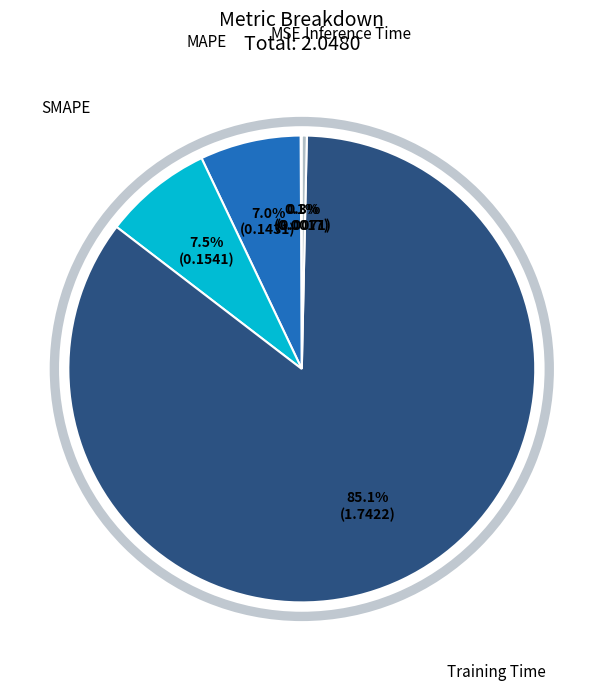

Count the number of slices in the pie.

5